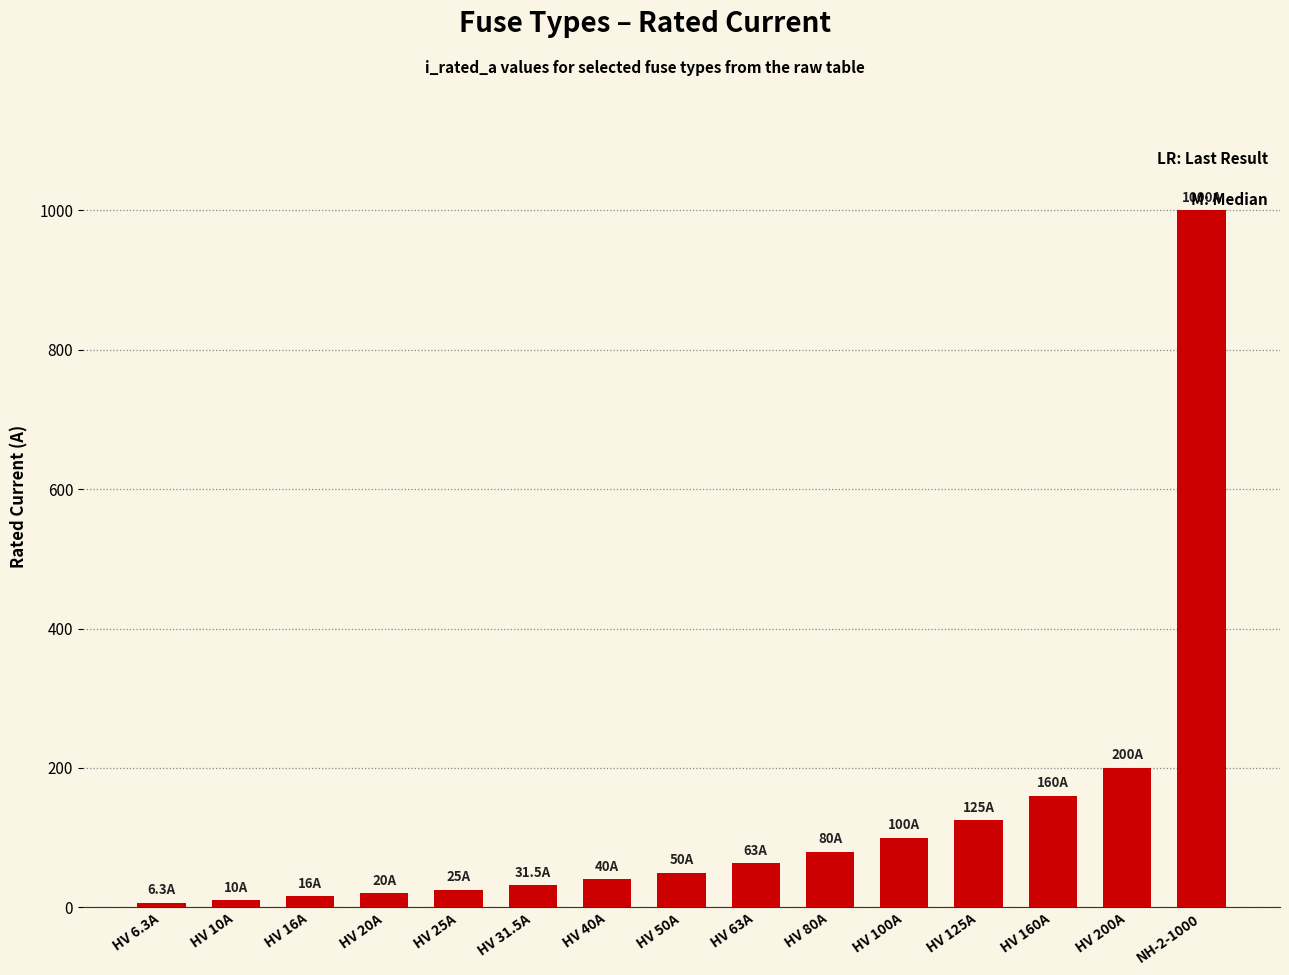

What is the label of the 1st bar from the left?

HV 6.3A